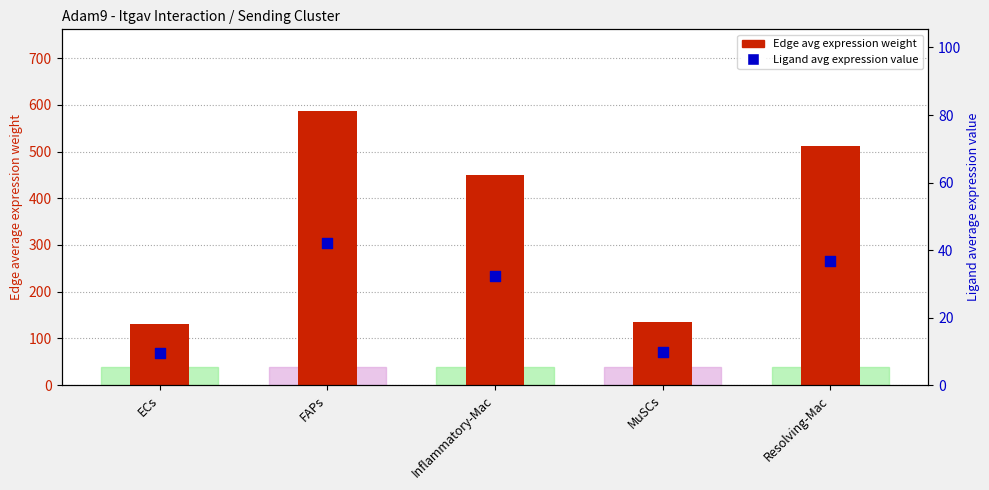

What is the total value across all series at Resolving-Mac?

548.2